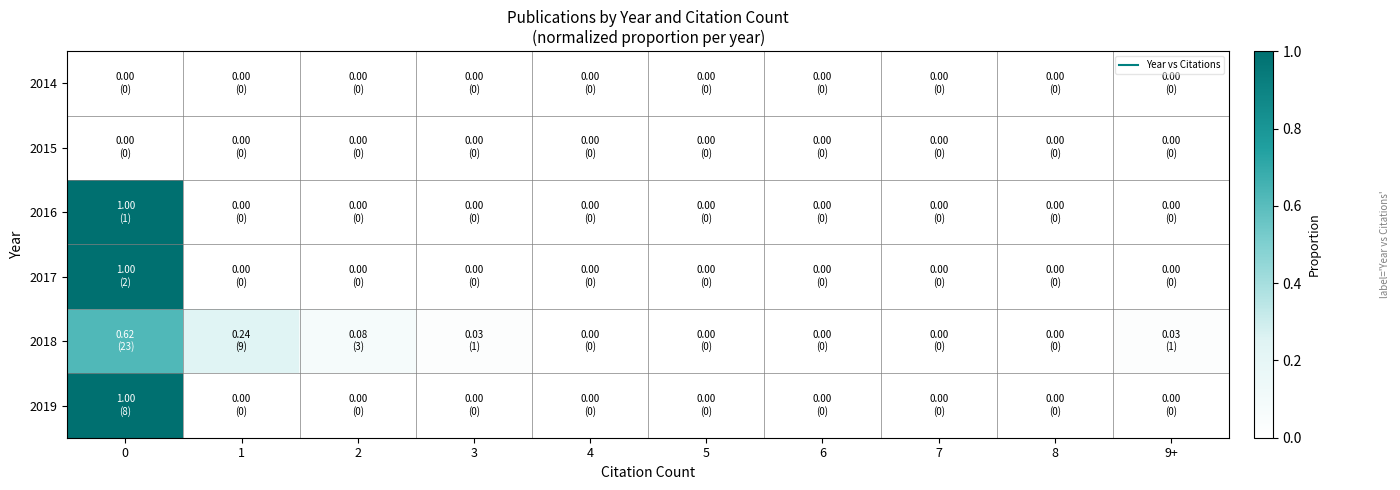

Between 1 and 2, which is larger?

1